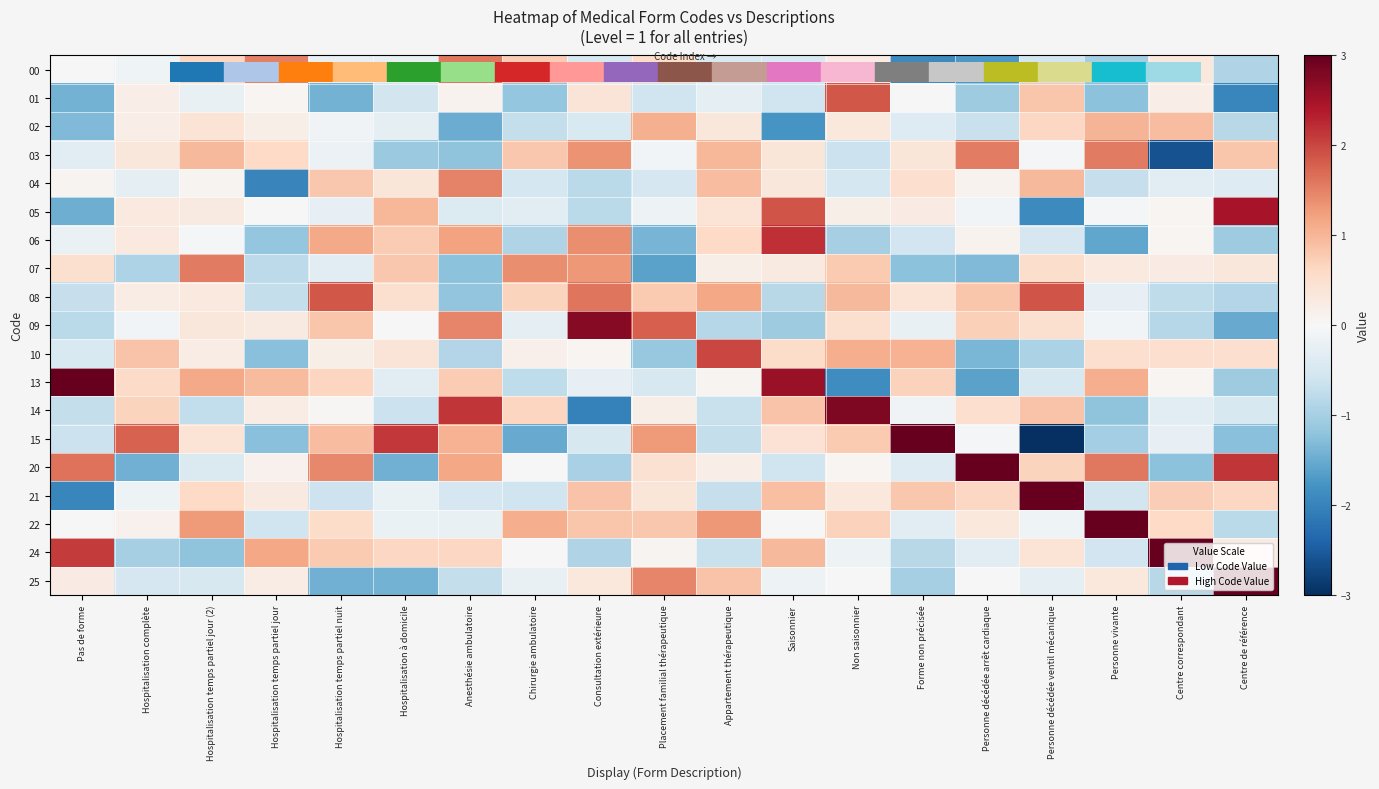

At which category is the sum across all series the highest?

Non saisonnier